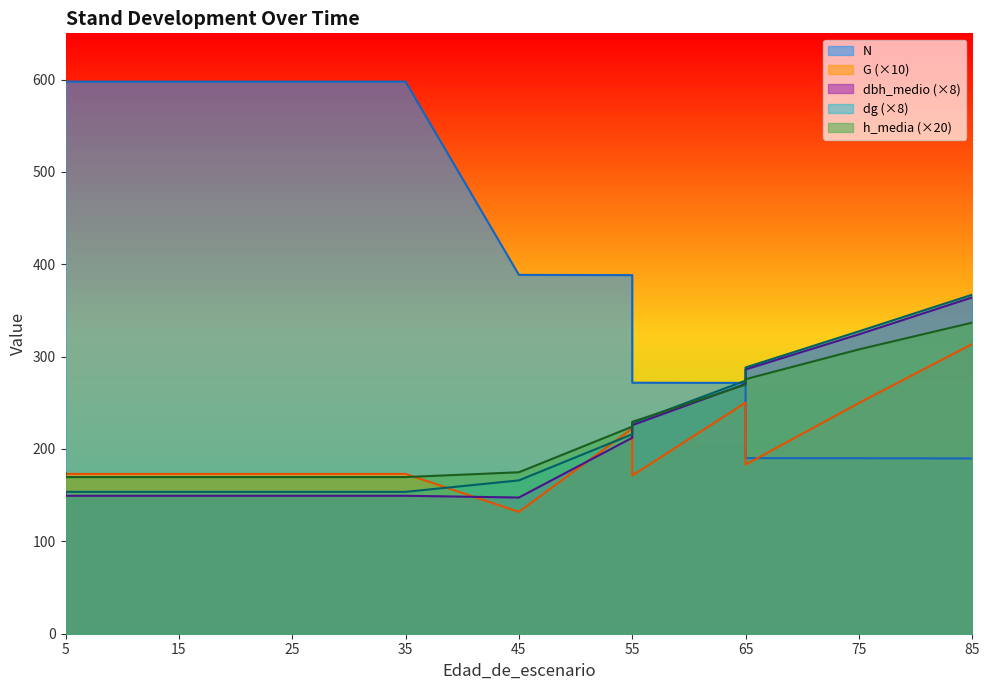

True or false: h_media and dbh_medio cross at least once.

True